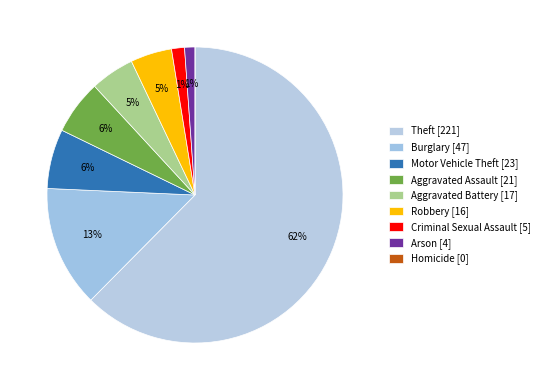

To the nearest percent, what is the combined percentage of Homicide and Aggravated Battery?

5%